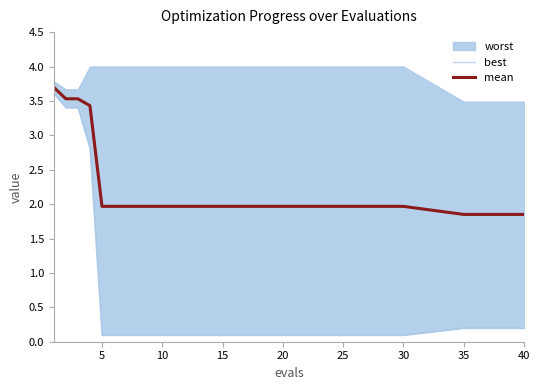

What is the average value of the mean series?

2.3